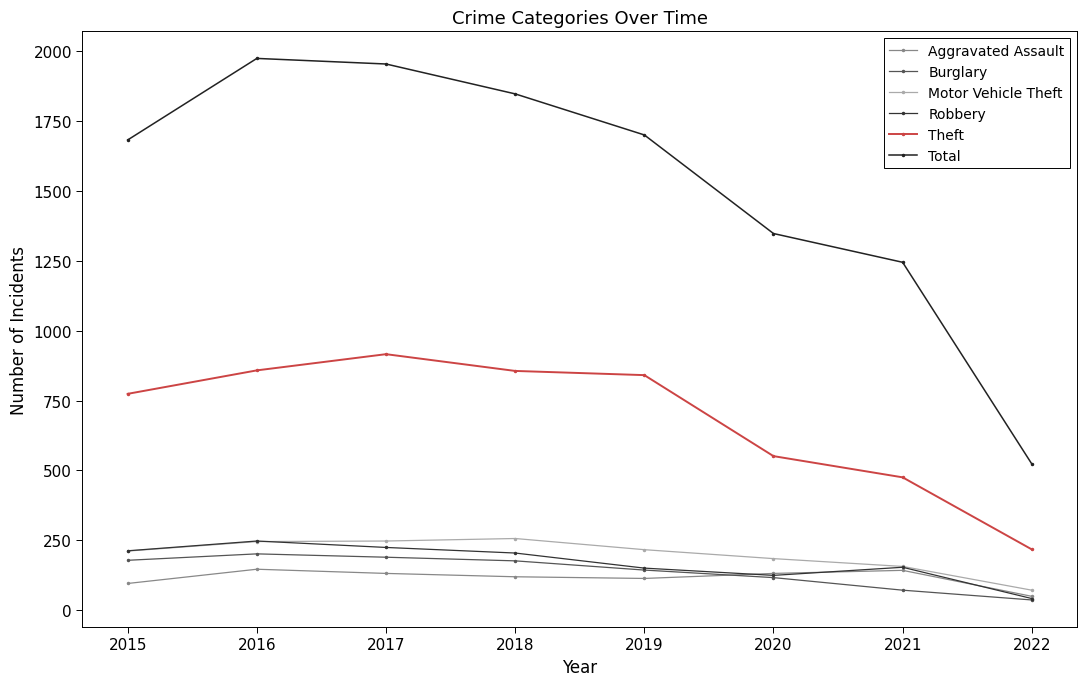

Is this an area chart (filled region under the line)?

No